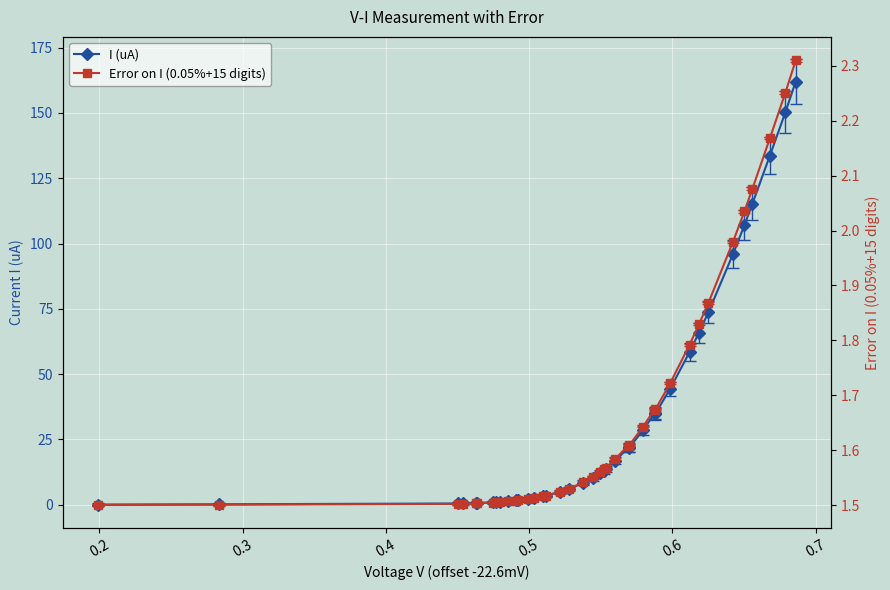

Does the chart display data point markers on the line(s)?

Yes